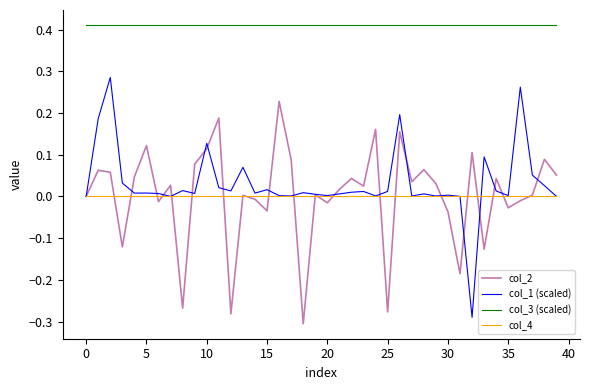

Rank the series by their maximum value, from lowest to highest.

col_4, col_2, col_1 (scaled), col_3 (scaled)